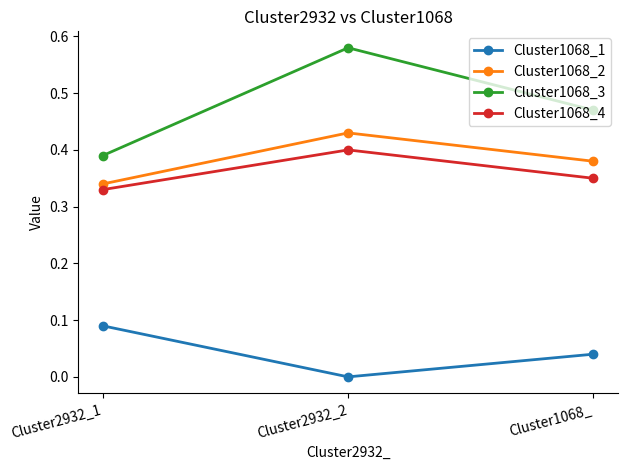

What is the difference between the maximum and minimum values in the Cluster1068_3 series?

0.2